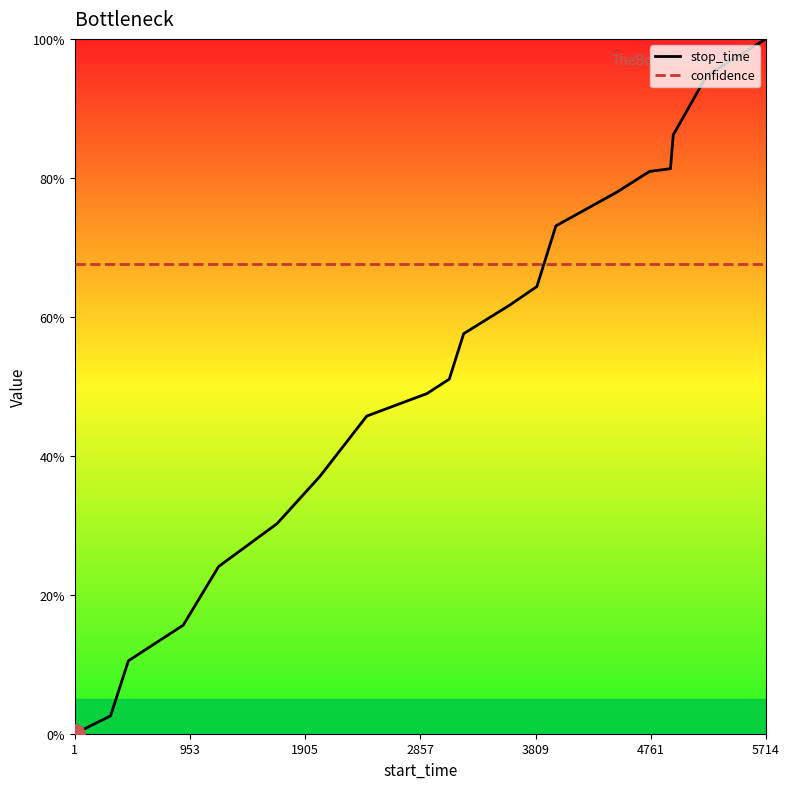

True or false: confidence has more than 0 points higher than both neighbors.

False